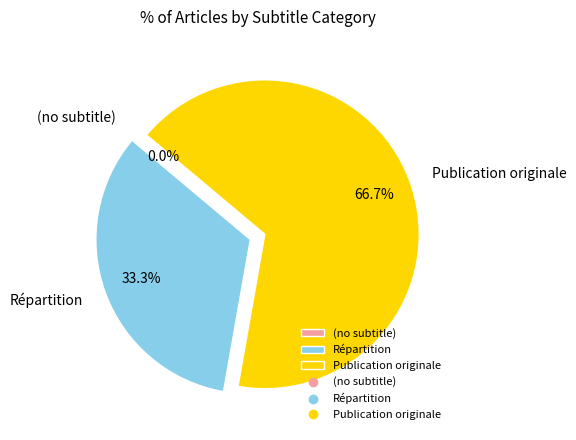

To the nearest percent, what is the average slice percentage?

33%